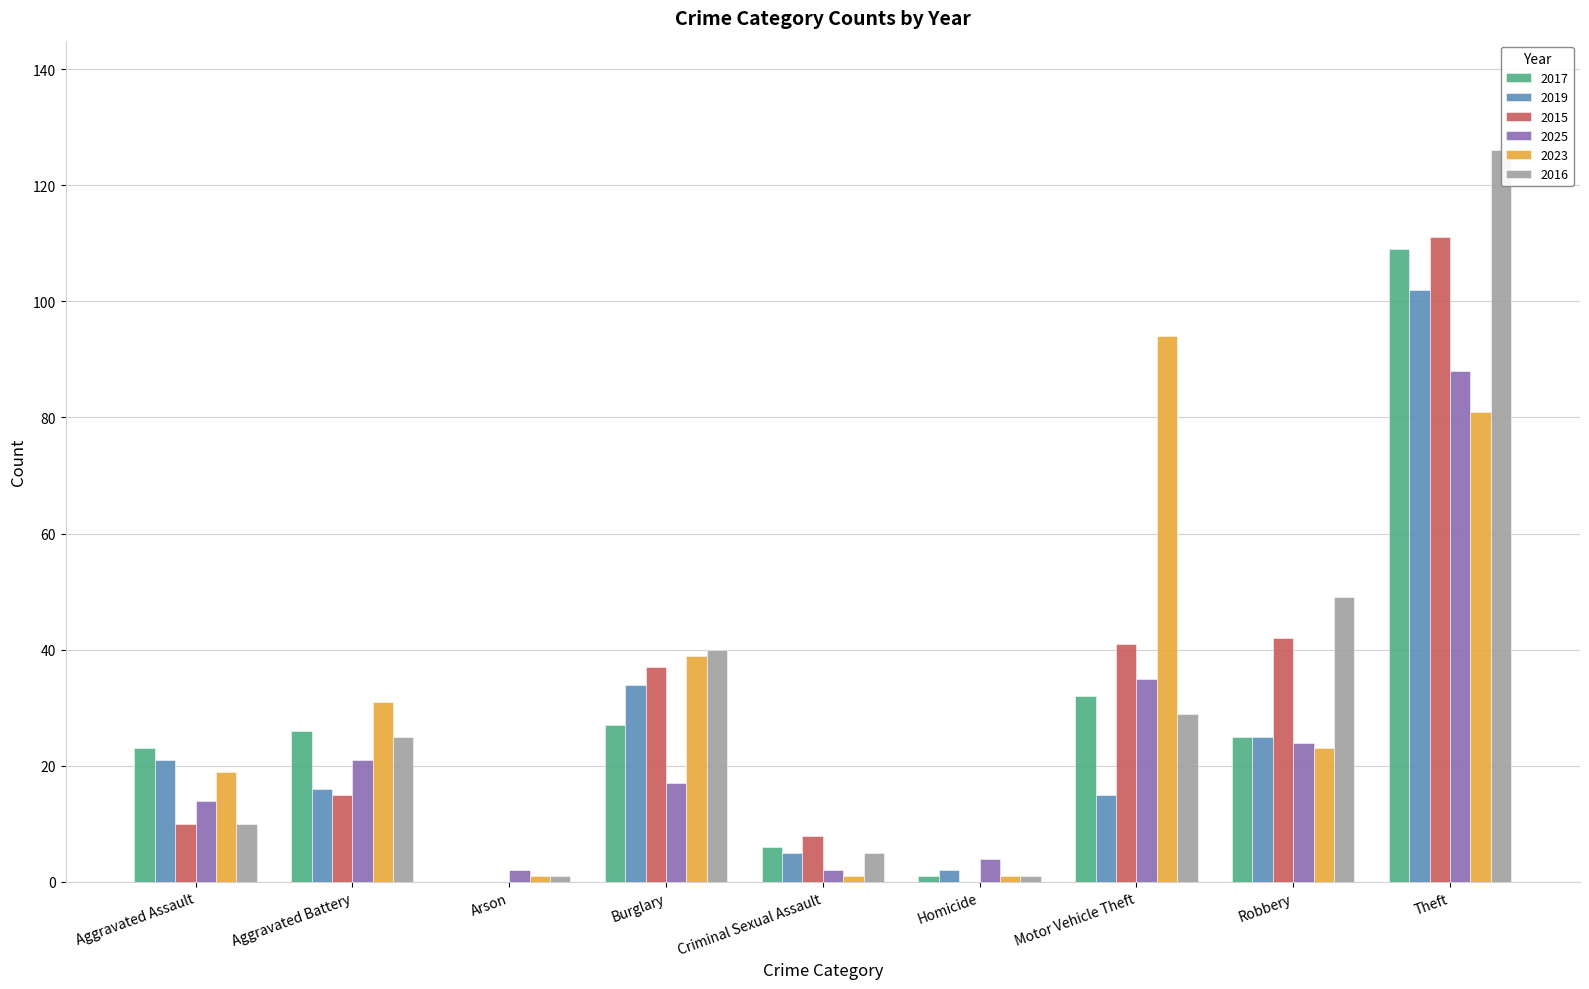

List the labels in order of 2017 value, largest first.

Theft, Motor Vehicle Theft, Burglary, Aggravated Battery, Robbery, Aggravated Assault, Criminal Sexual Assault, Homicide, Arson